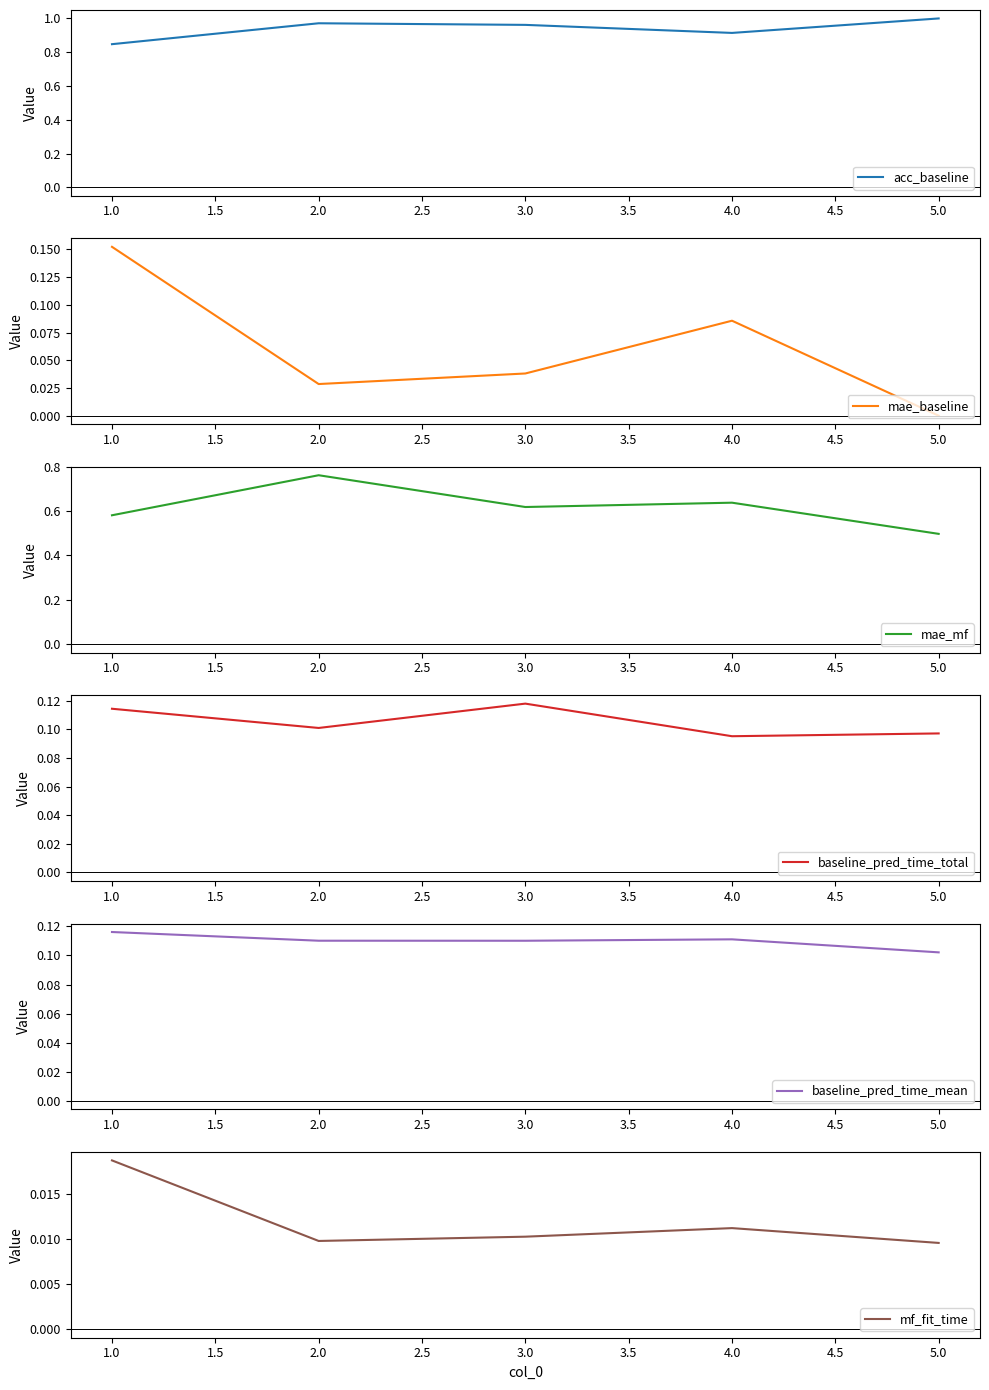

At how many categories does at least one series exceed 0?

5